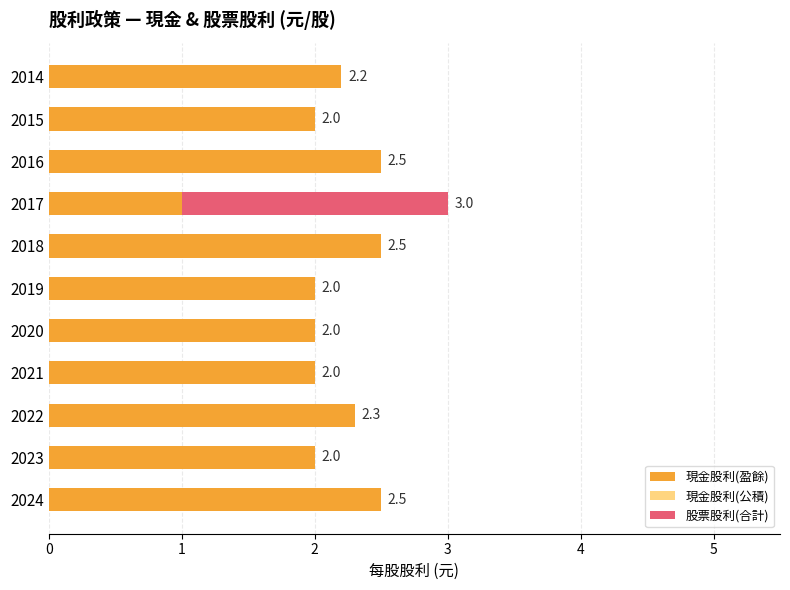

What is the maximum value for 現金股利(盈餘)?

2.5